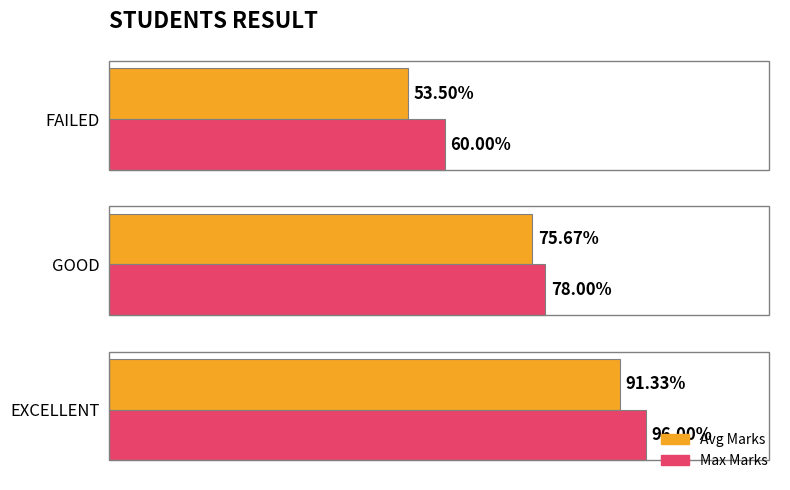

Rank the series at EXCELLENT from highest to lowest value.

Max Marks, Avg Marks